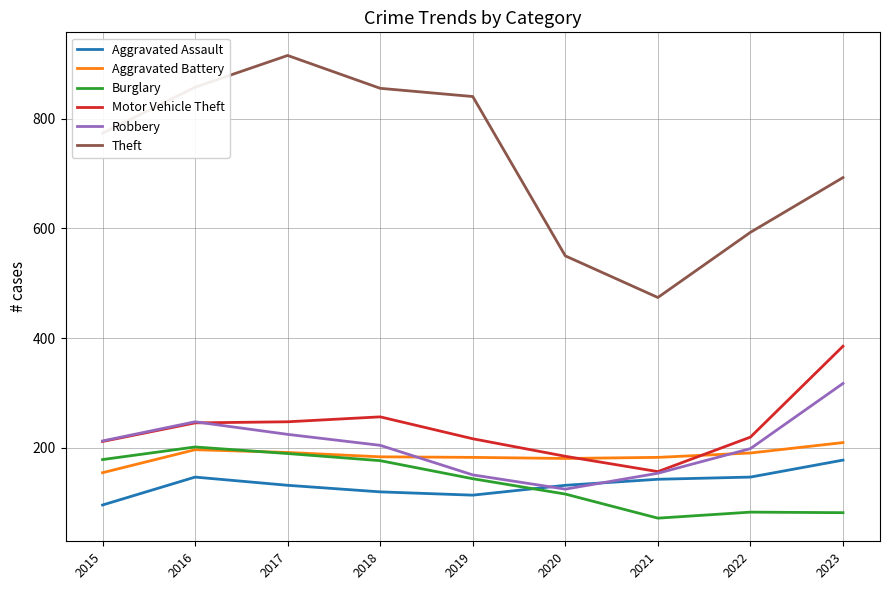

What value does the Motor Vehicle Theft series have at 2022, to the nearest 5?

220